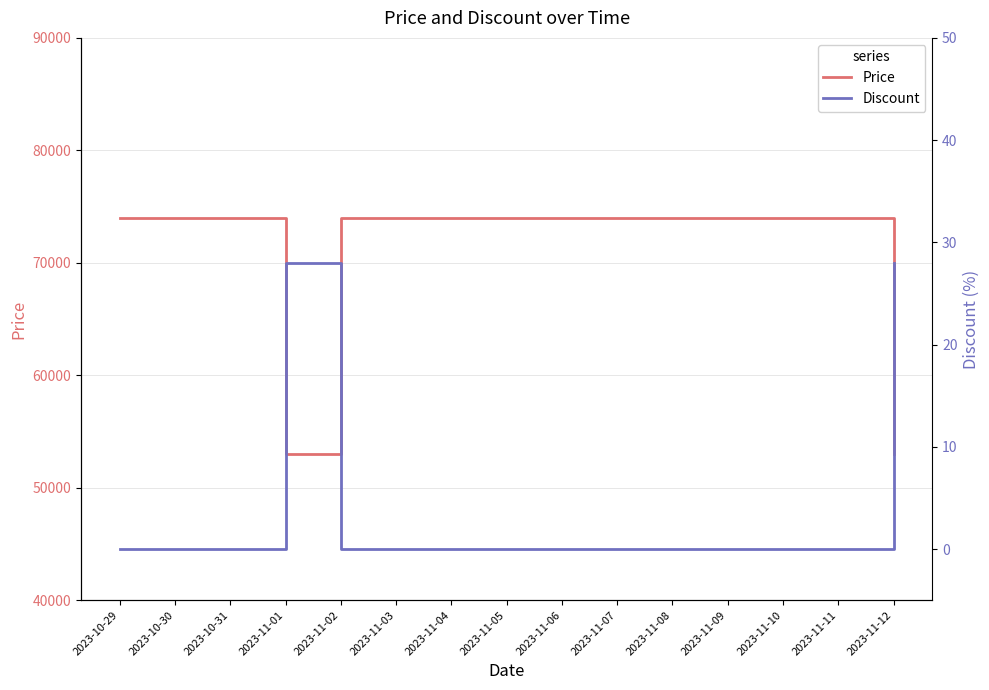

What is the sum of the Price values at 2023-11-02 and 2023-11-07?

148000